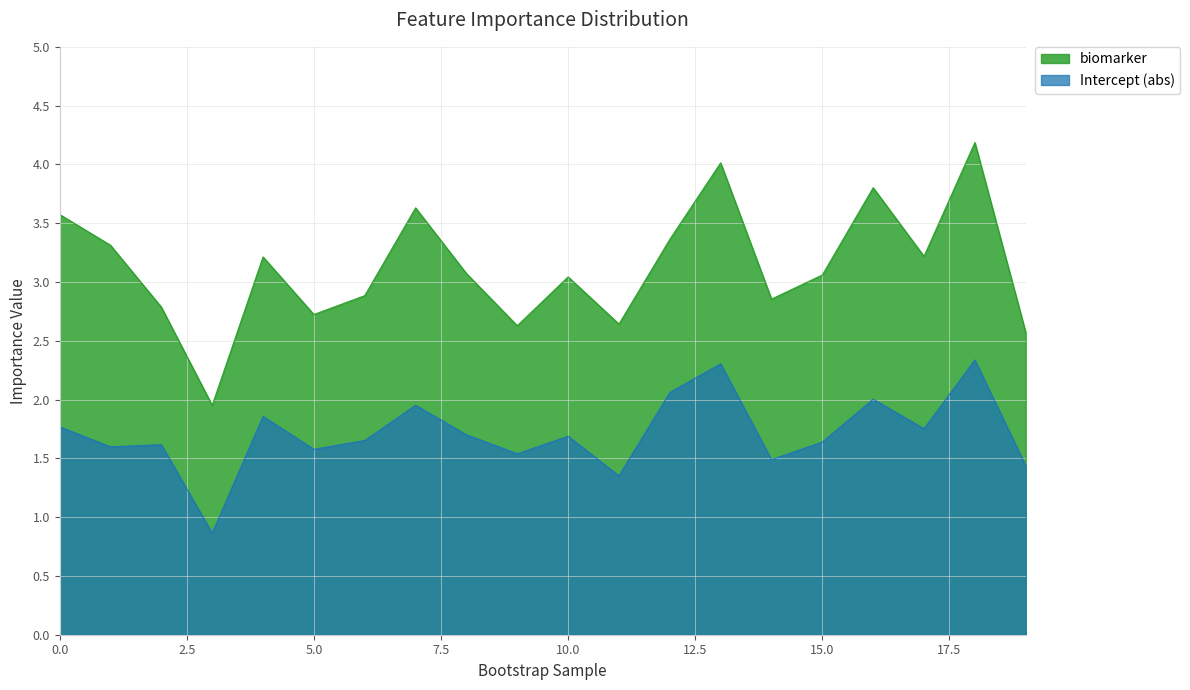

Where is Intercept nearest to the value 1?

3